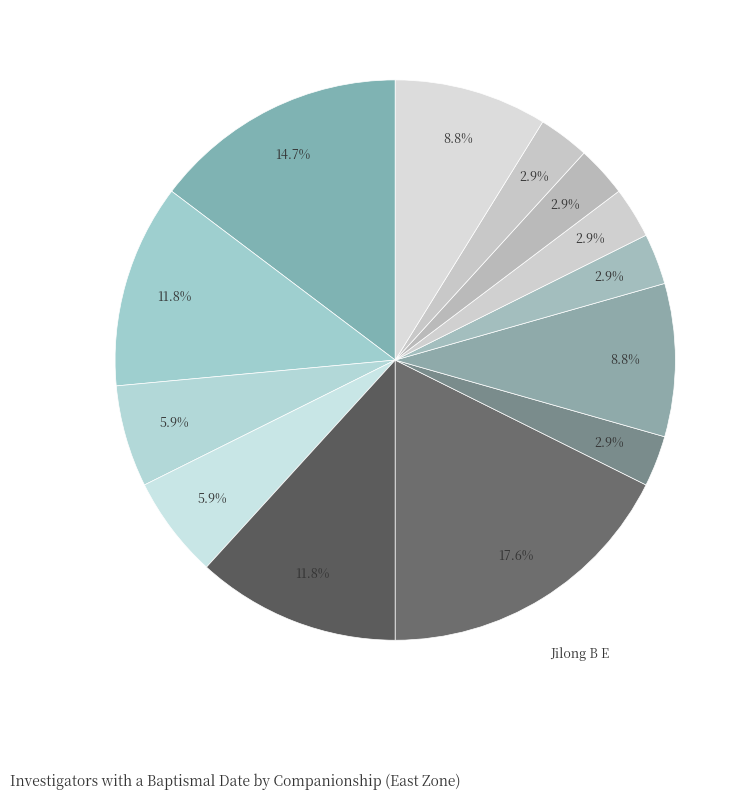

How many slices are in this pie chart?

13